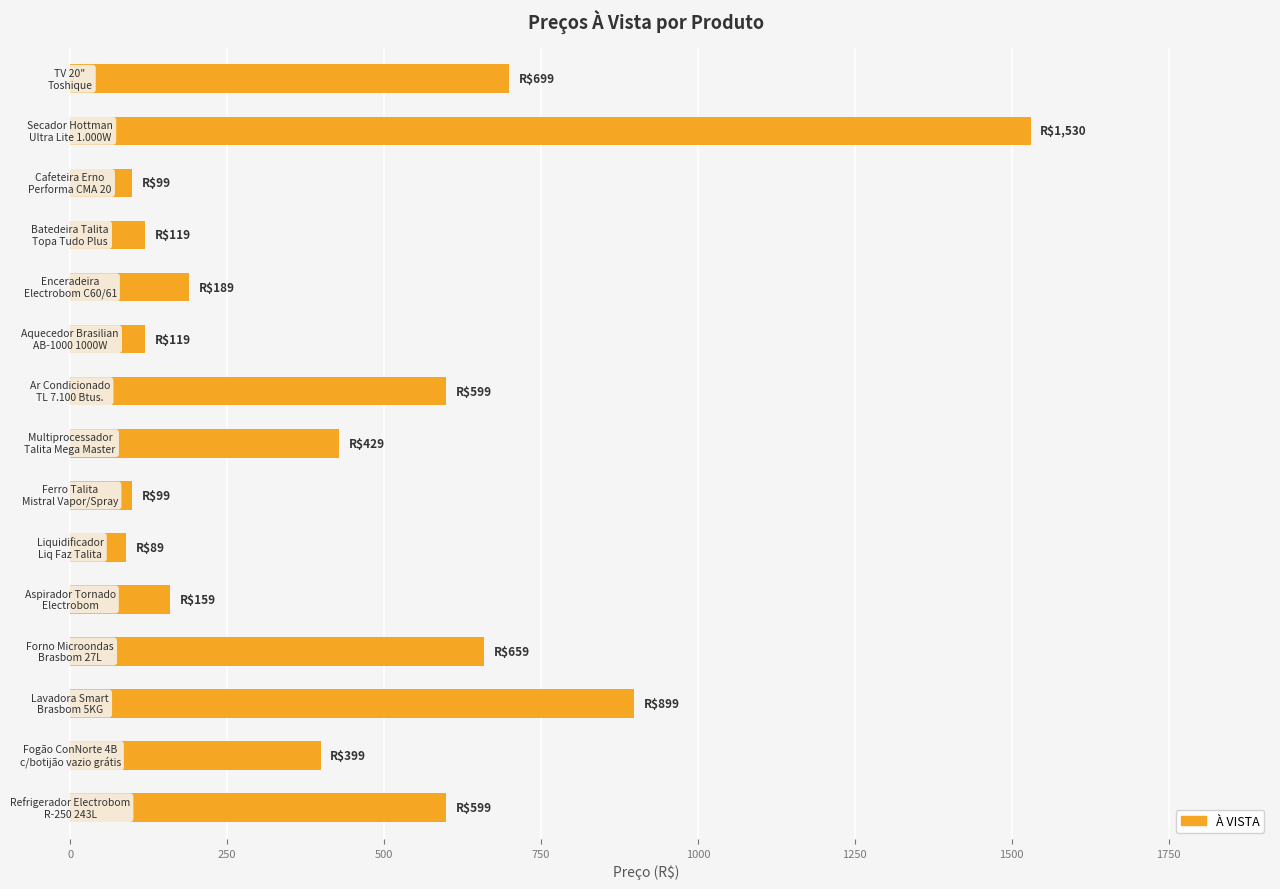

What is the greatest value displayed?

1530